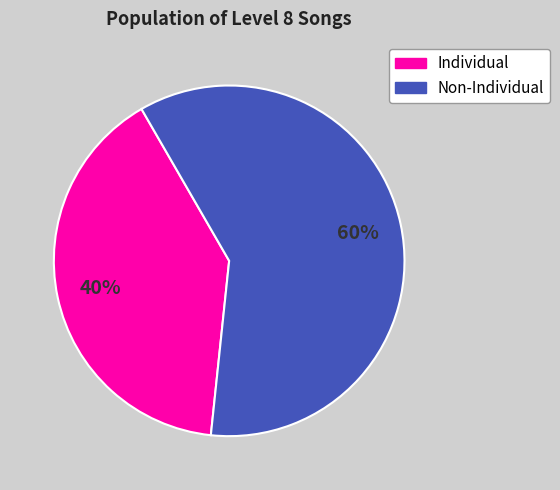

Does any single category account for the majority?

Yes